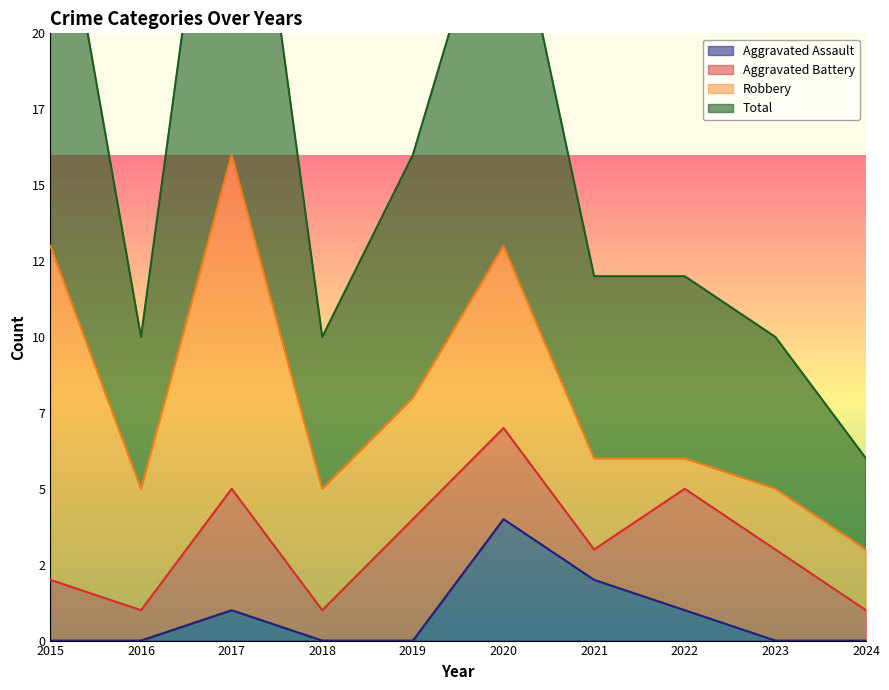

What is the average value of the Total series?

16